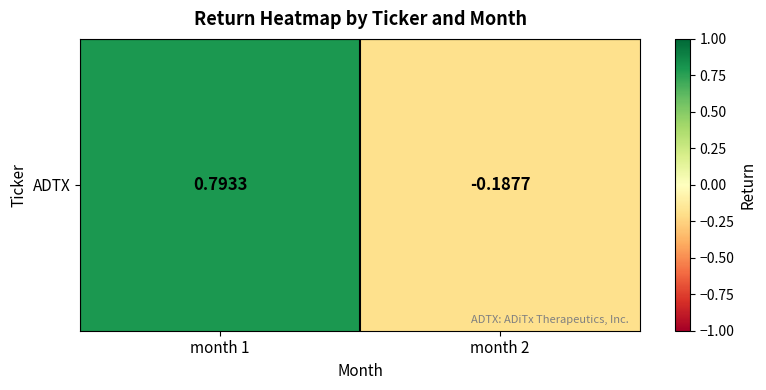

At which category does the chart reach its minimum across all series?

month 2